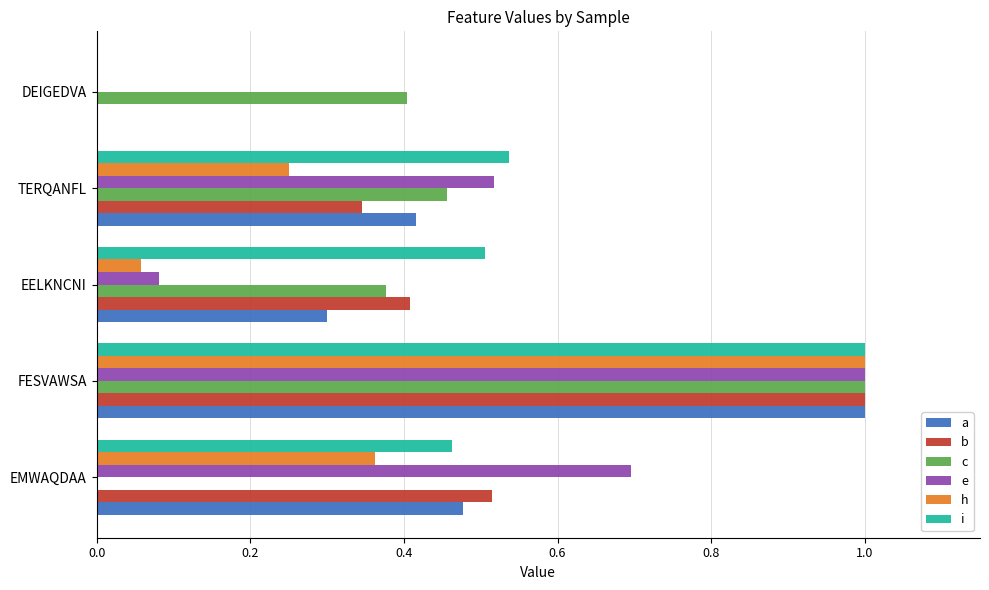

Count the number of categories in the chart.

5